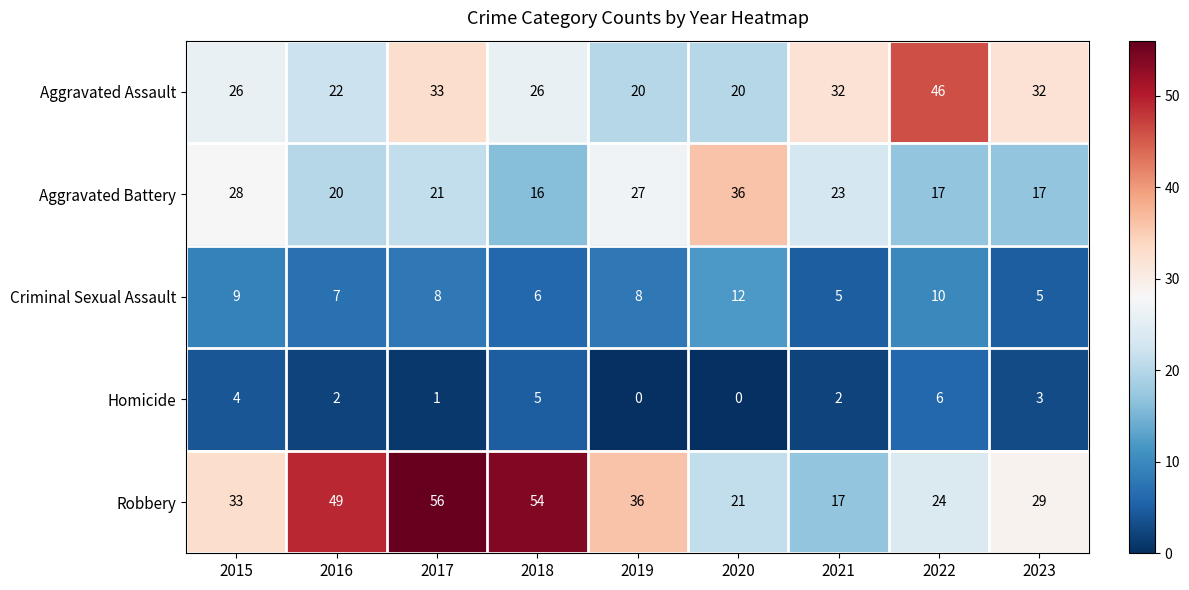

How many Homicide values are between 1 and 4?

5